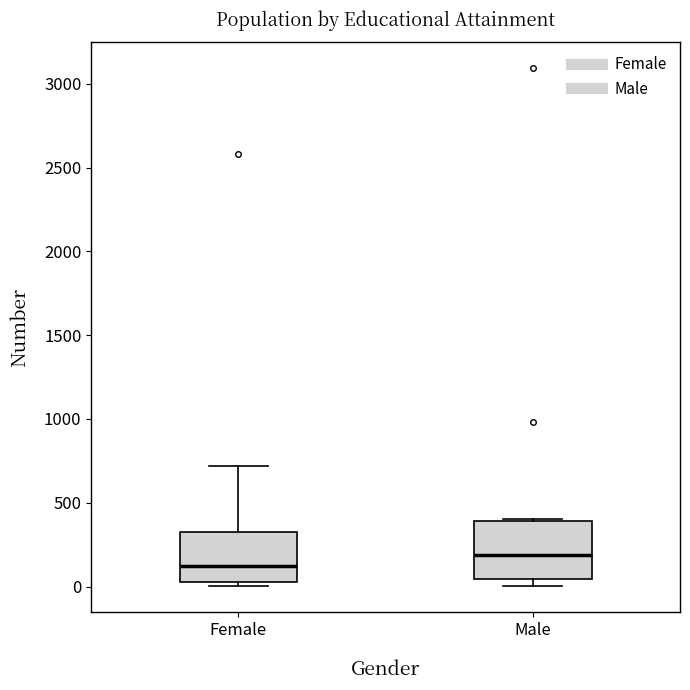

Which box has the highest median line?

Male